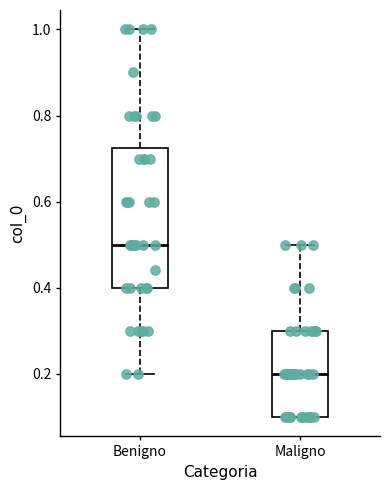

Which box's median line is the highest?

Benigno